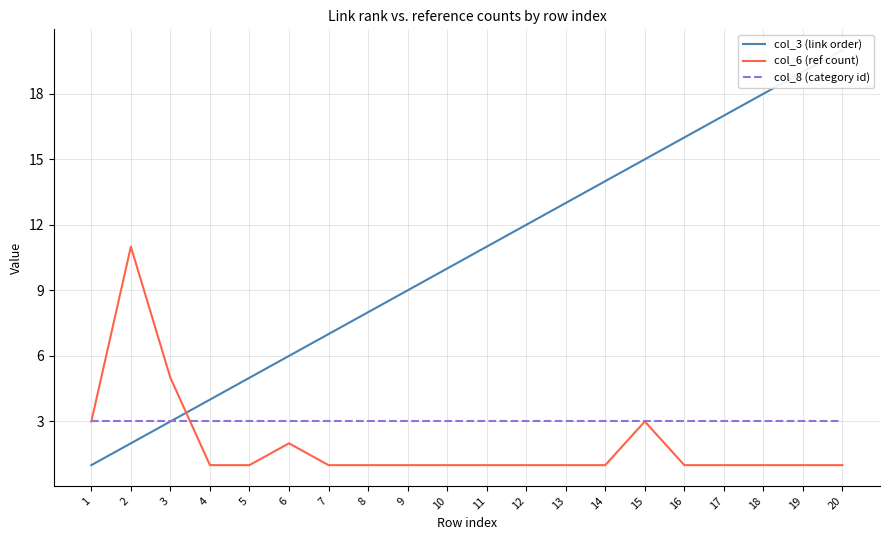

Rank the series by their maximum value, from lowest to highest.

col_8 (category id), col_6 (ref count), col_3 (link order)